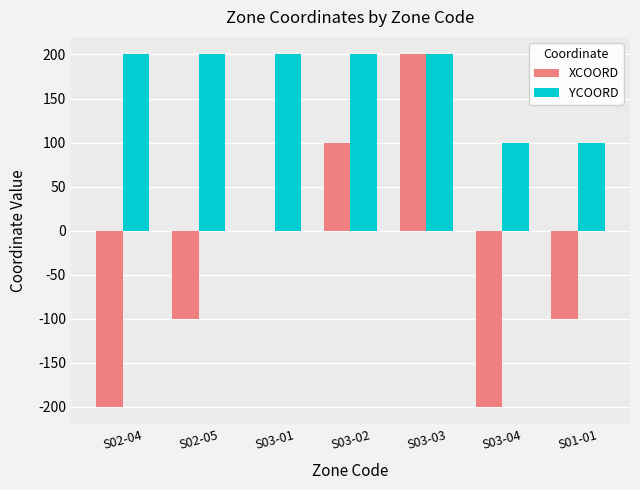

What is the maximum value shown in the chart?

200